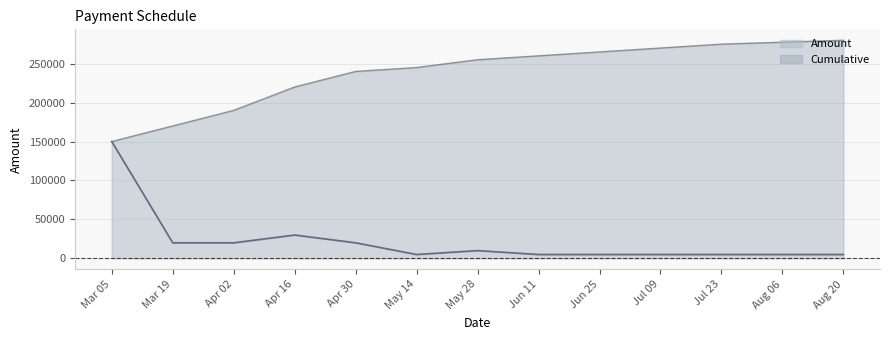

At which label is Amount closest to 77500?

Apr 16